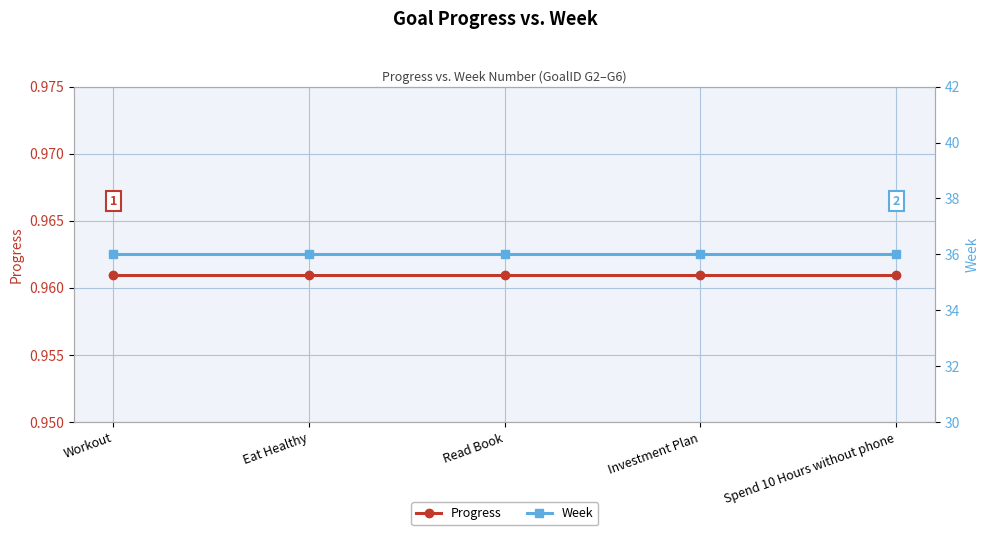

True or false: Week and Progress cross at least once.

False